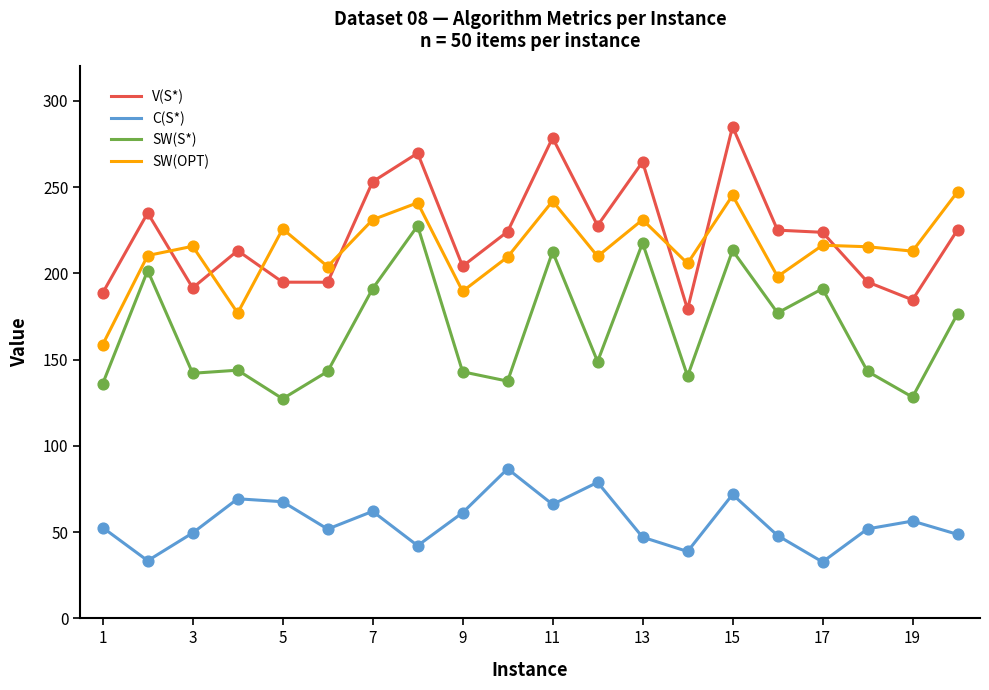

True or false: SW(OPT) and SW(S*) intersect in this chart.

False